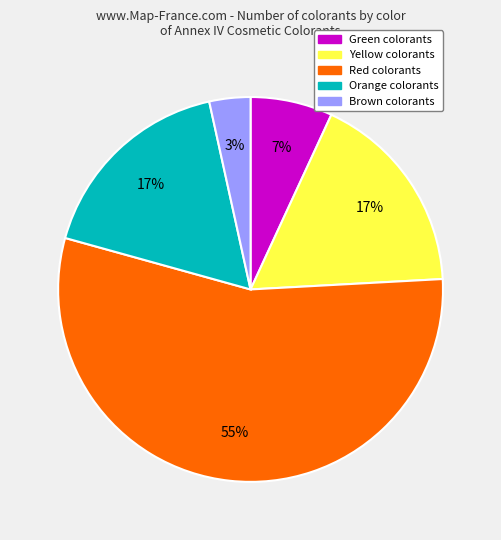

Is there a majority slice in this chart?

Yes